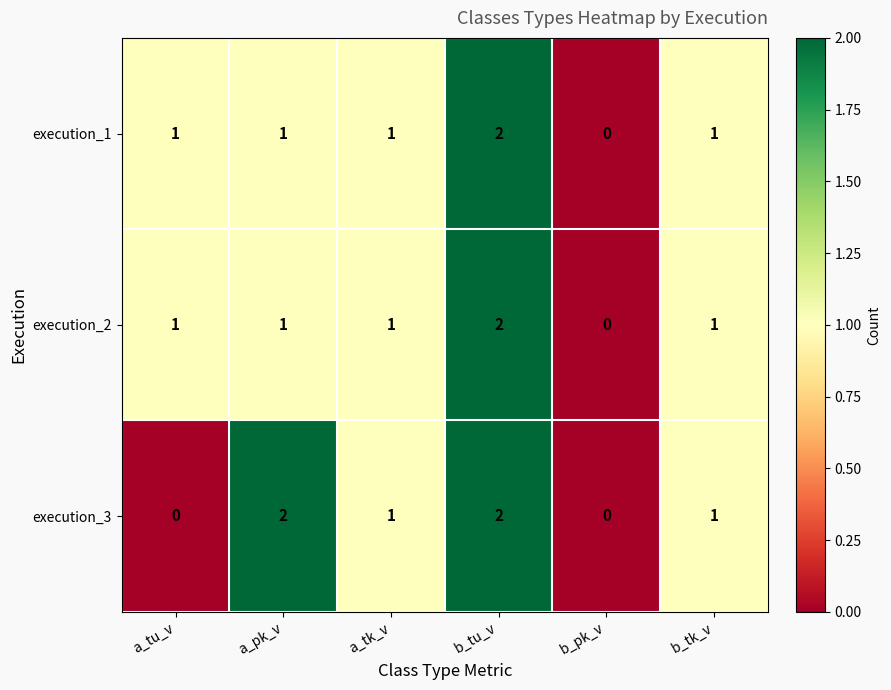

Count the execution_1 values in the range 1 to 2.

5